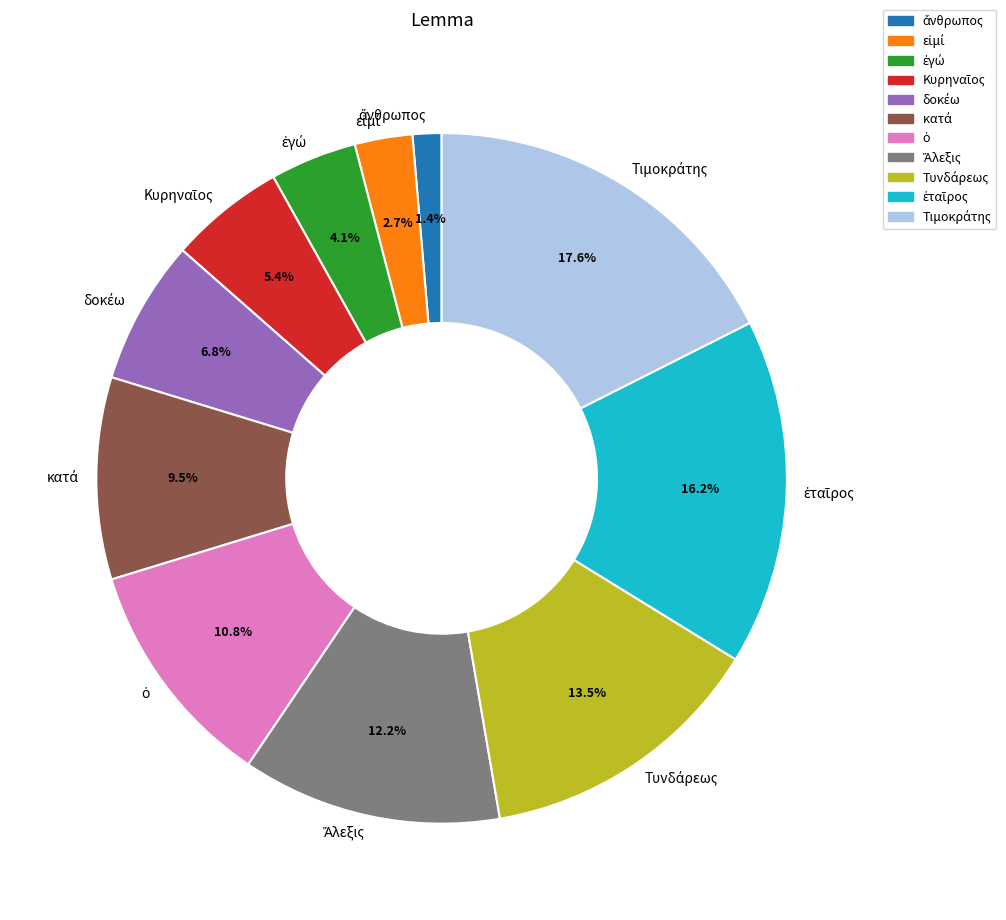

Is there a majority slice in this chart?

No